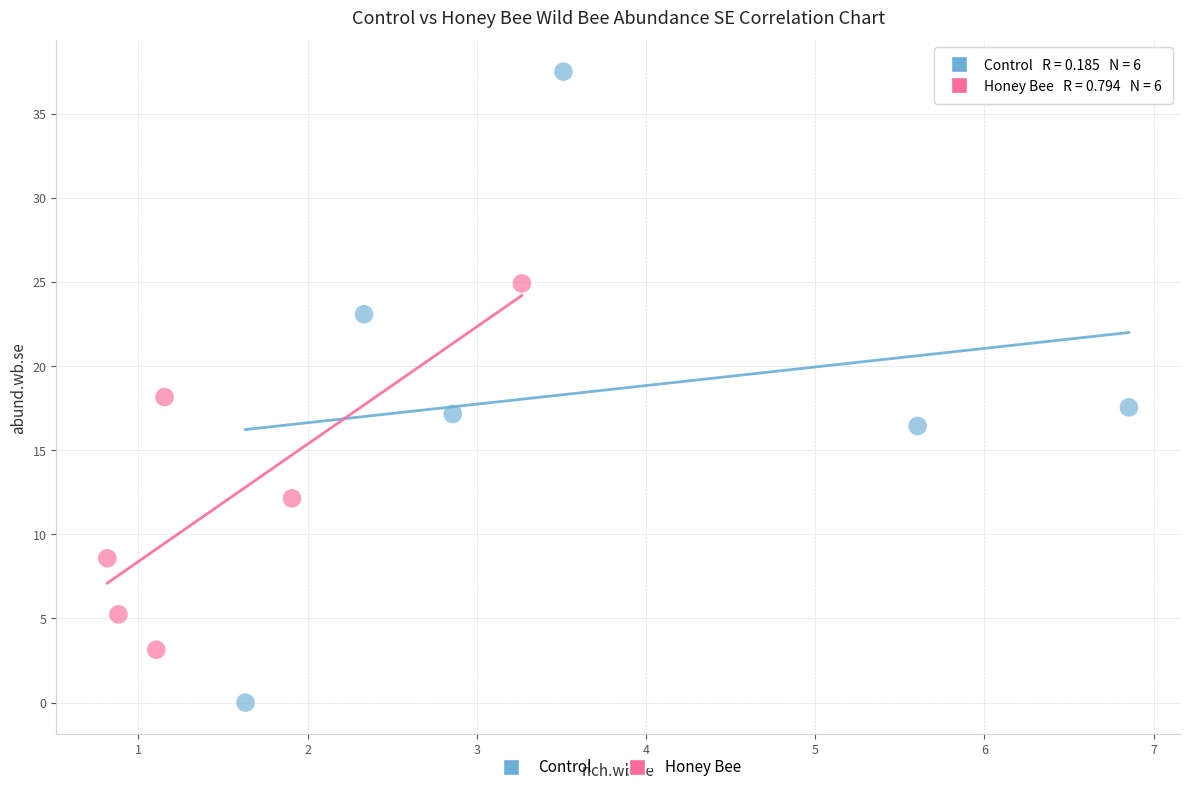

Which series has the largest Y range (max minus min)?

Control